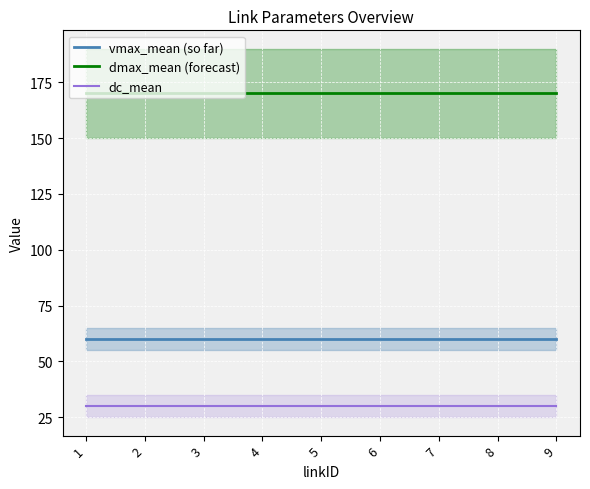

List the labels in order of dmax_mean (forecast) value, largest first.

1, 2, 3, 4, 5, 6, 7, 8, 9